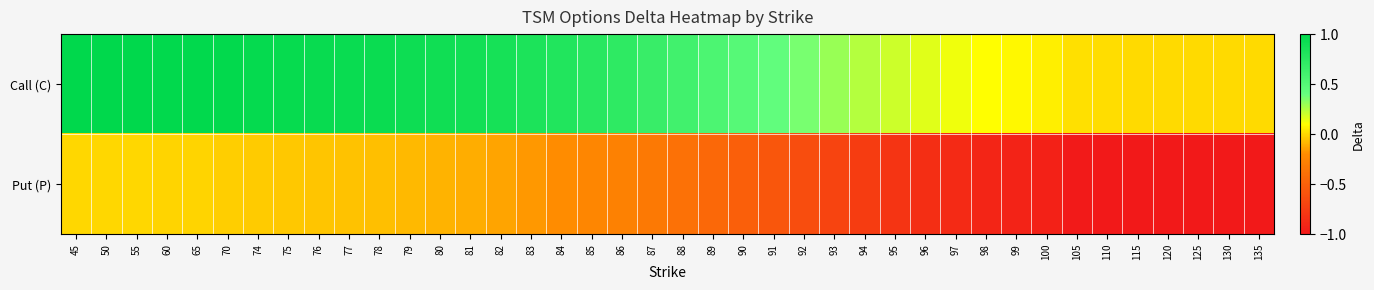

Rank the series by their average value, from lowest to highest.

Put (P), Call (C)